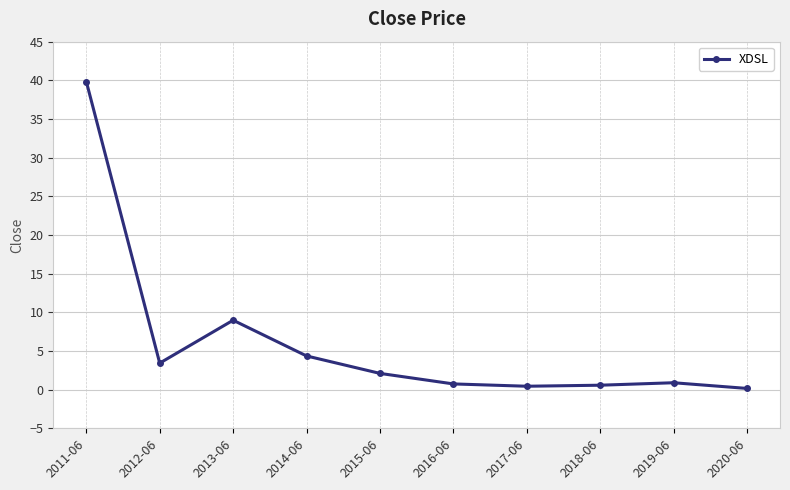

Count the number of values greater than 2.

5